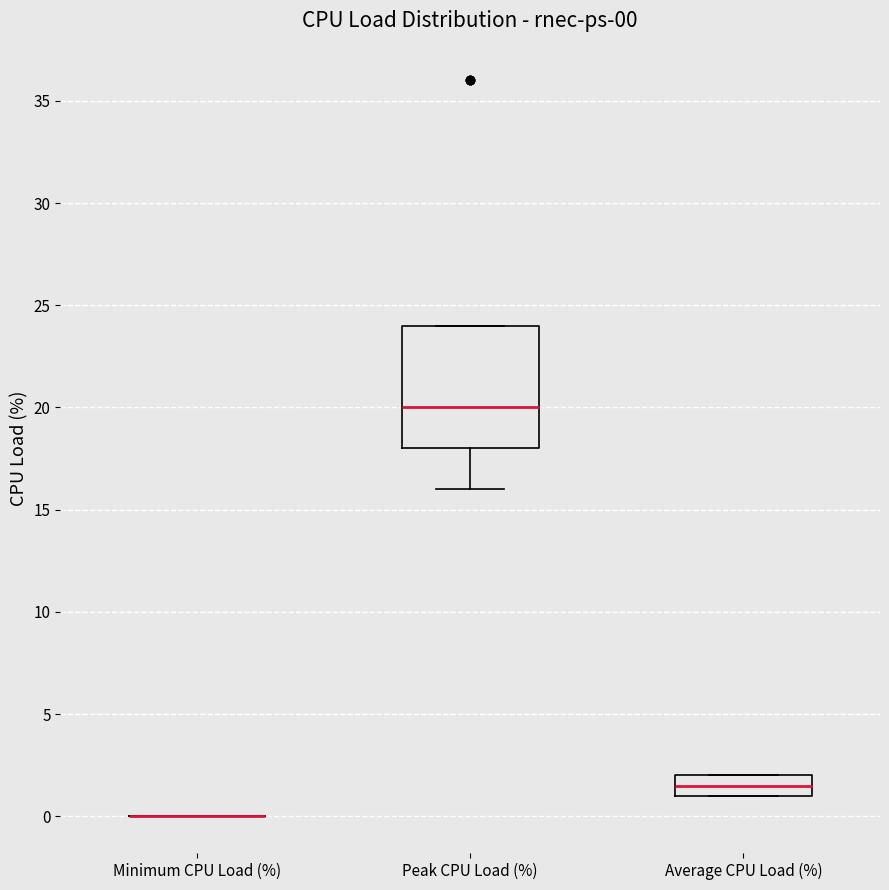

Which box is the tallest, from its lower edge to its upper edge?

Peak CPU Load (%)